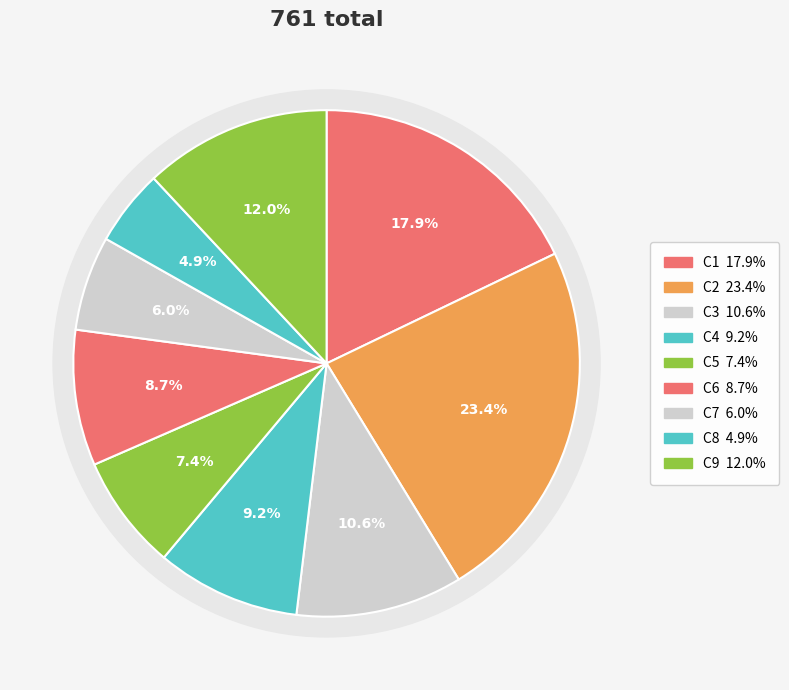

Which slice is the largest?

C2